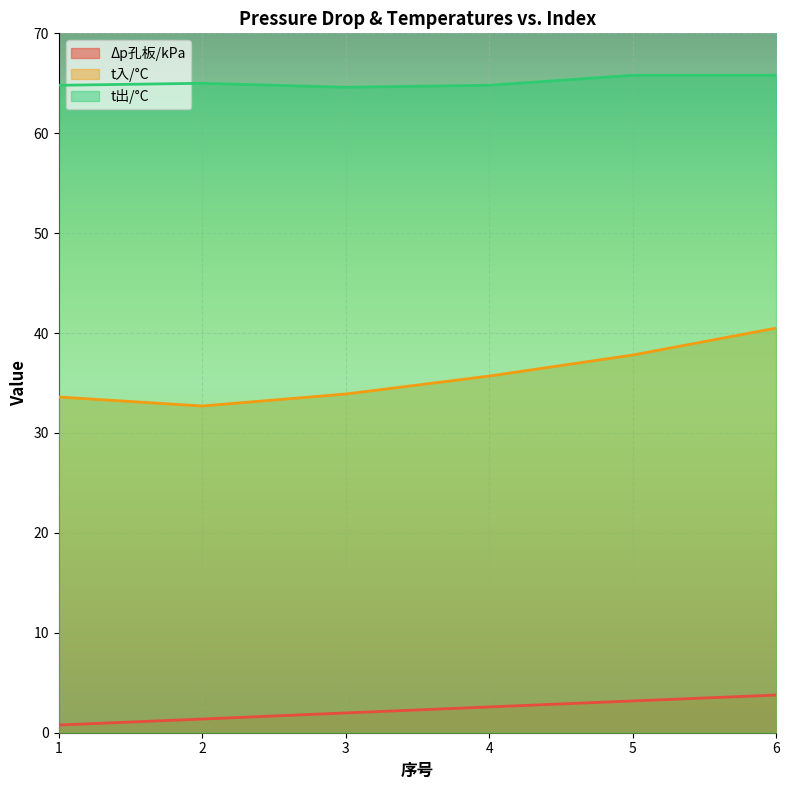

What is the spread (max minus min) of values at 6?

62.0